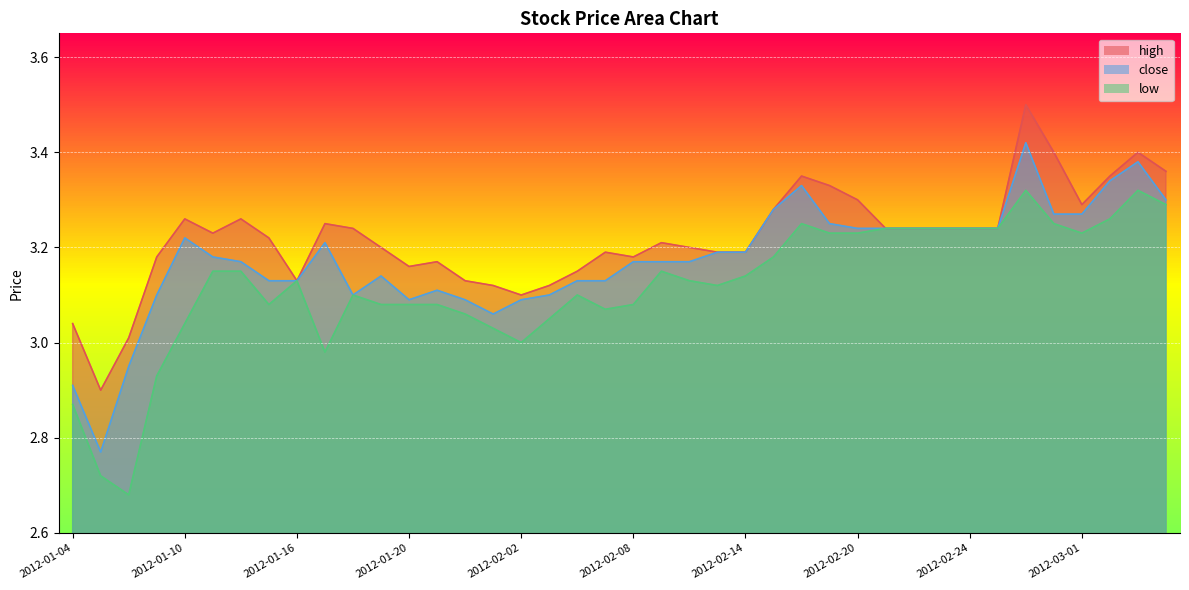

What is the label of the 25th point from the left?

2012-02-14